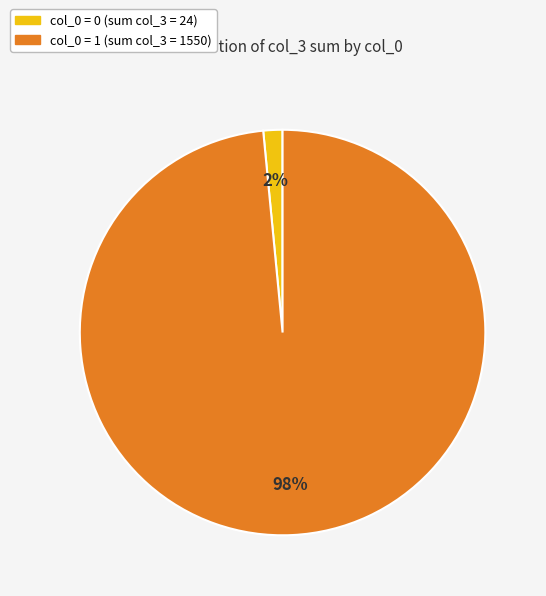

Does any single category account for the majority?

Yes